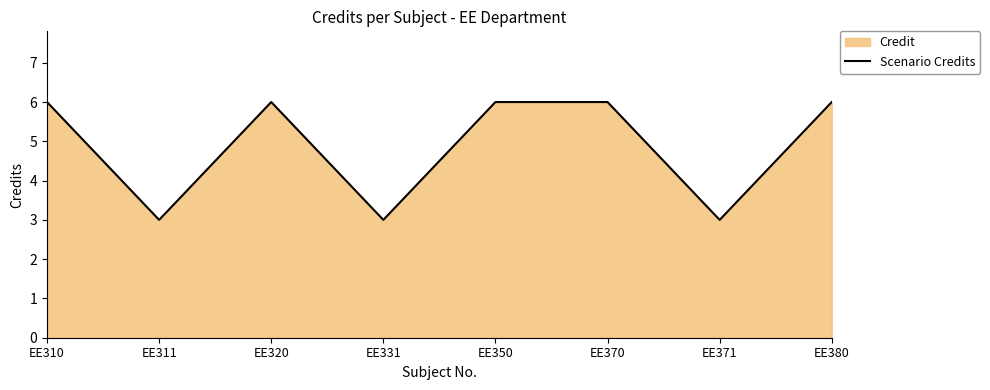

Reading left to right, list all the values displayed in this chart.

EE310=6	EE311=3	EE320=6	EE331=3	EE350=6	EE370=6	EE371=3	EE380=6